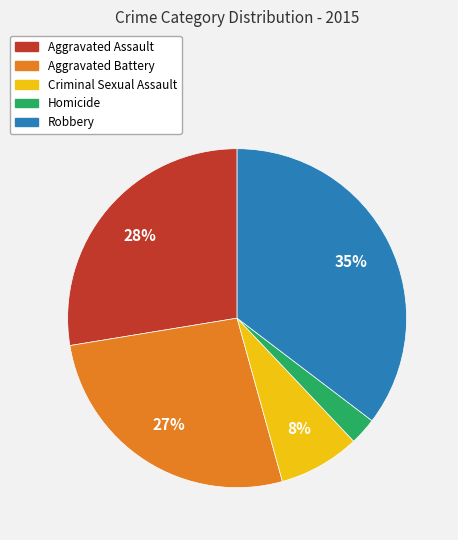

Does Aggravated Battery account for over 50% of the chart?

No